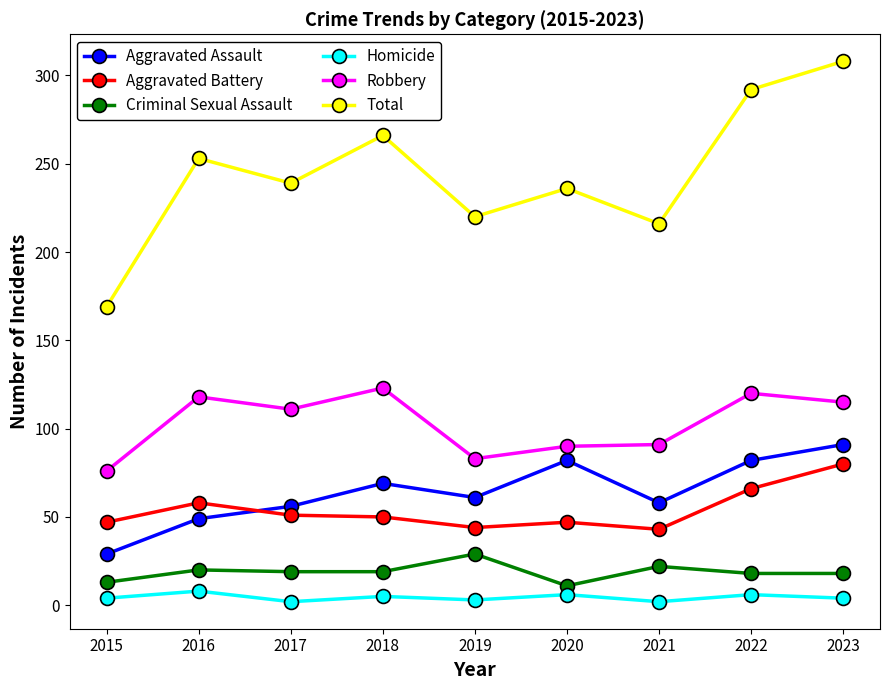

How many series are shown in this chart?

6